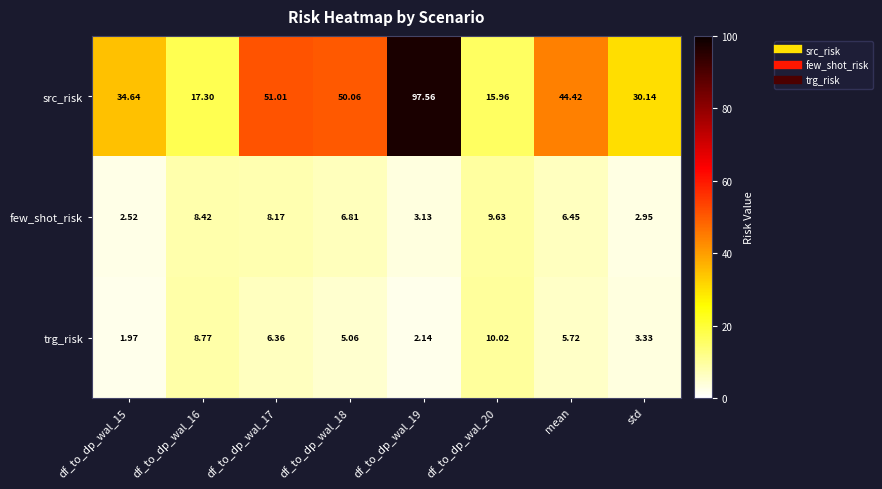

Count the number of data series in this chart.

3